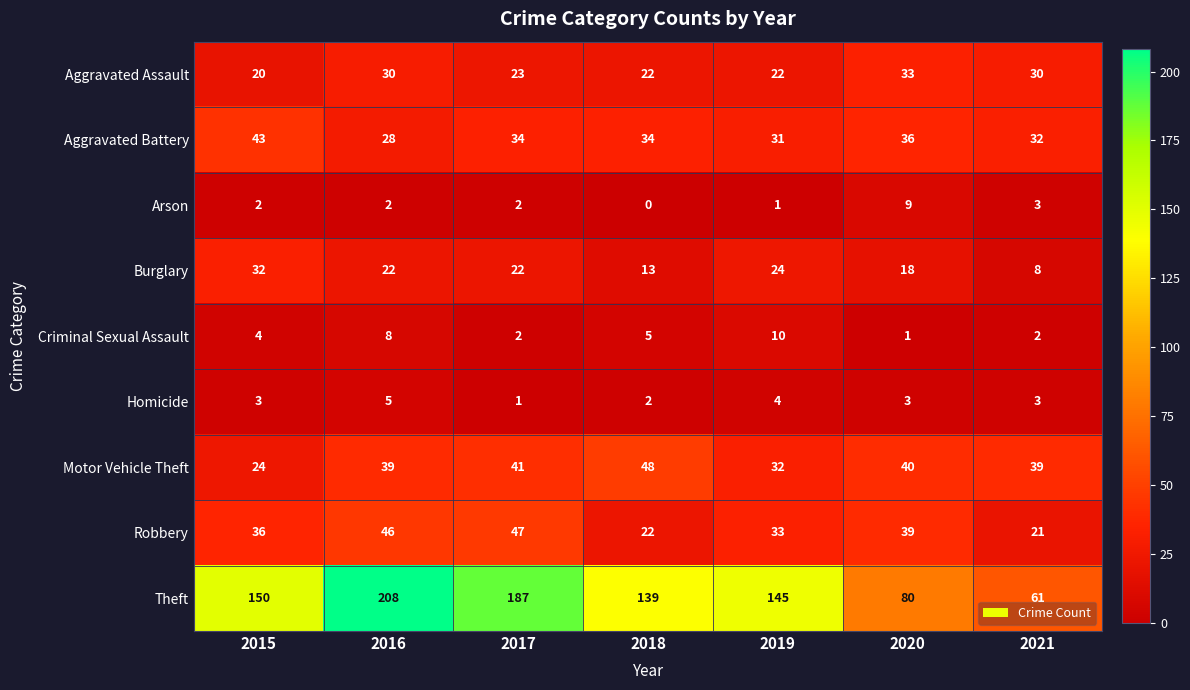

What is the sum of all Theft values?

970